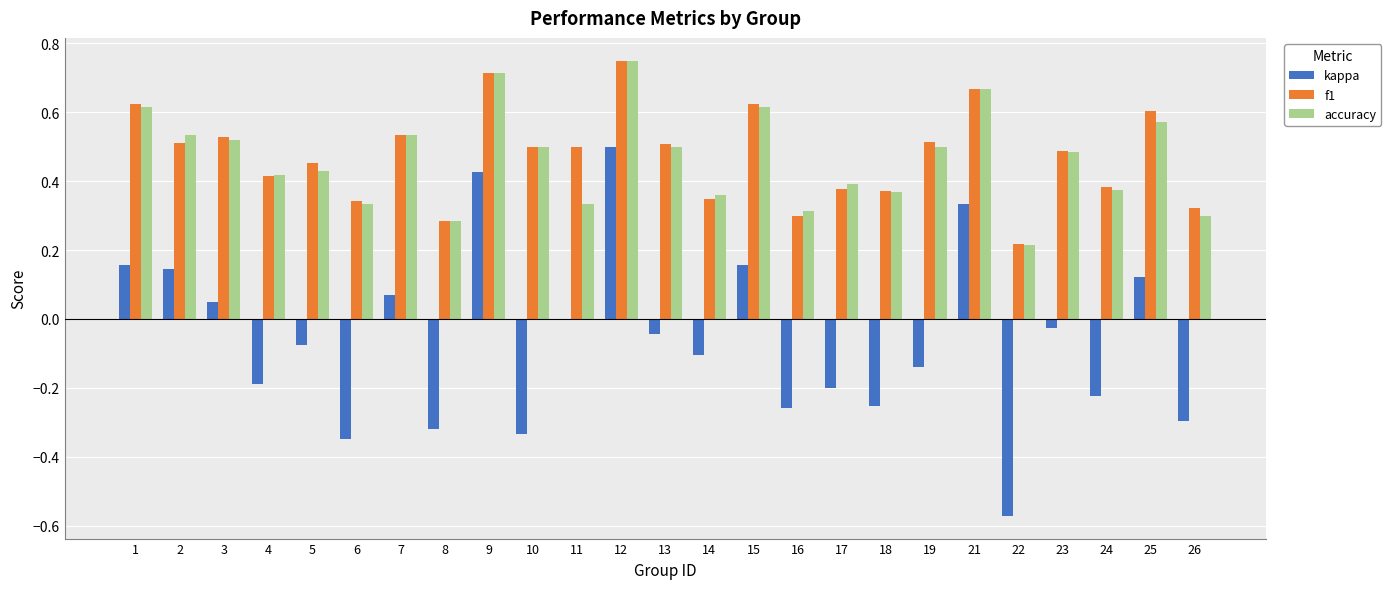

Which category has the highest value across all series?

12